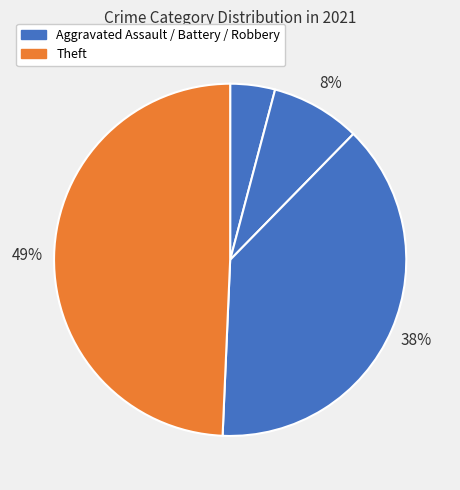

Which slice is the smallest?

Aggravated Assault